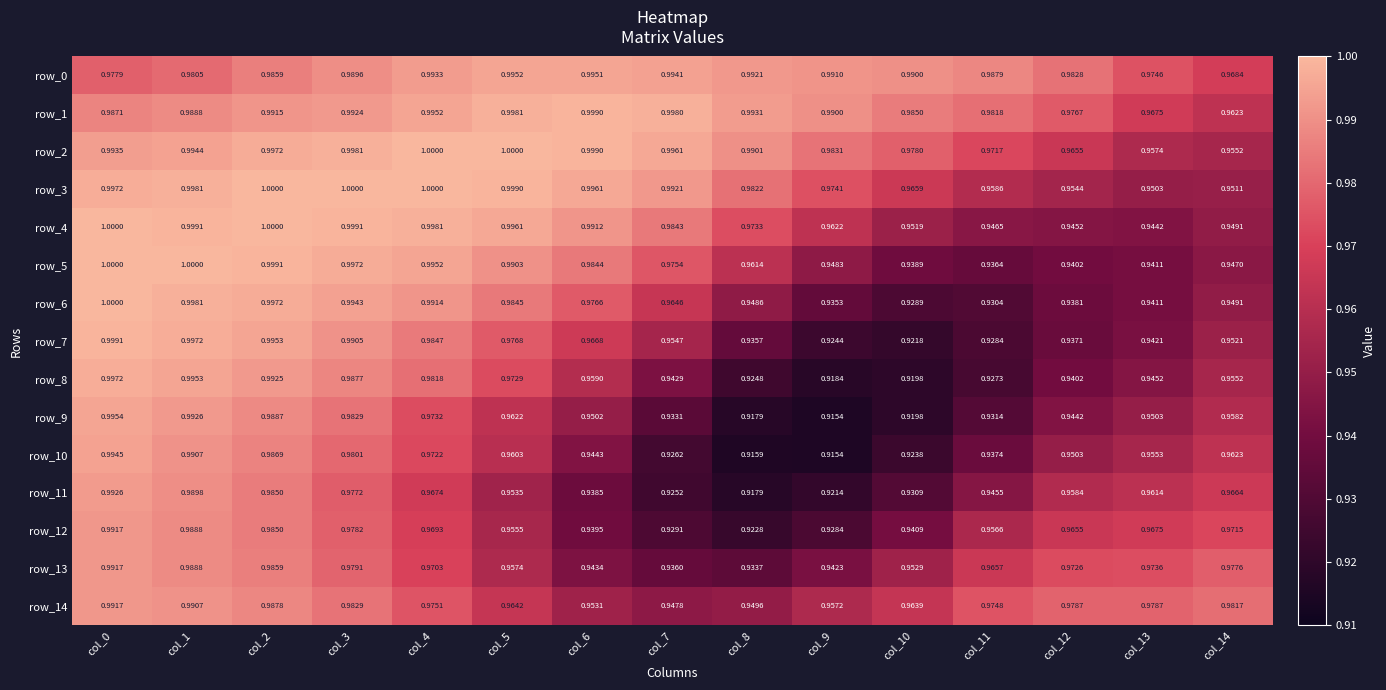

Is the value of row_12 at col_10 greater than the value of row_0 at col_9?

No